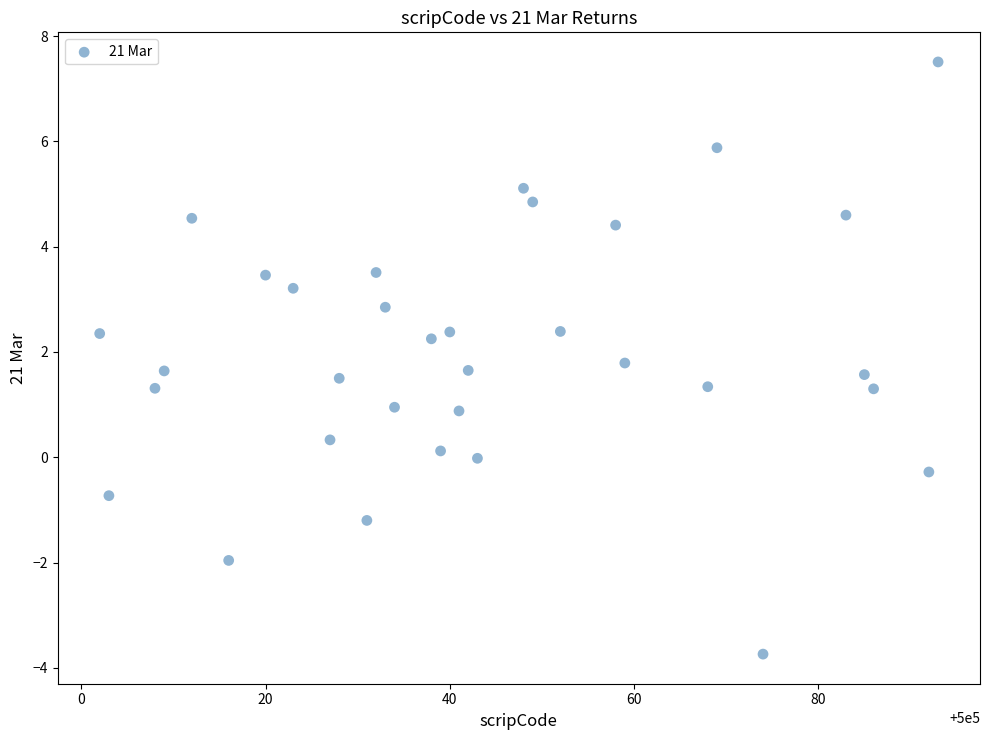

What is the range of X values (max minus min)?

91.0